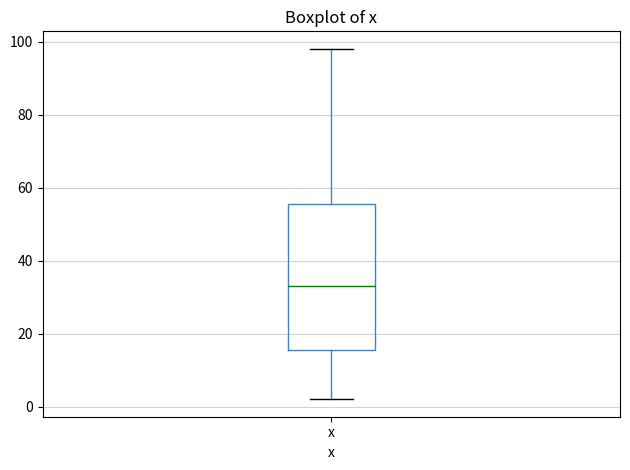

Where does the upper whisker of the box for x end on the y-axis? The values are not printed on the chart, so give them approximately, as read against the axis.

98